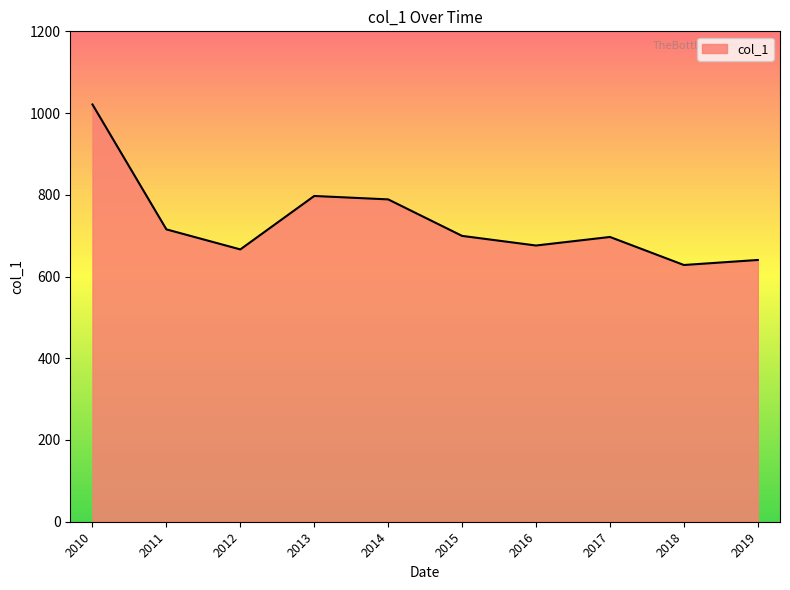

Where is the data nearest to the value 824?

2013